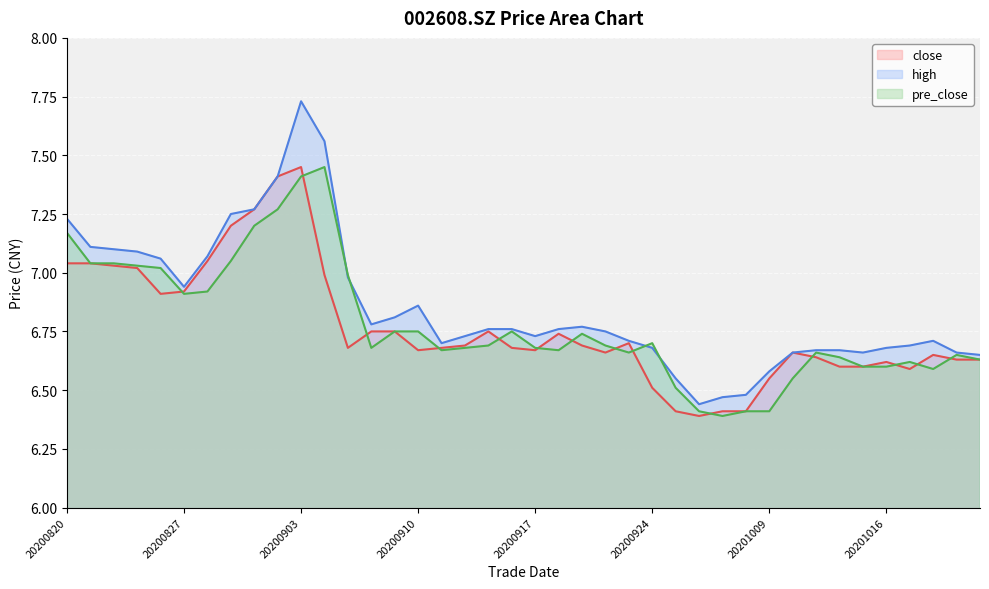

What is the difference between the highest and lowest values at 20201019?

0.1